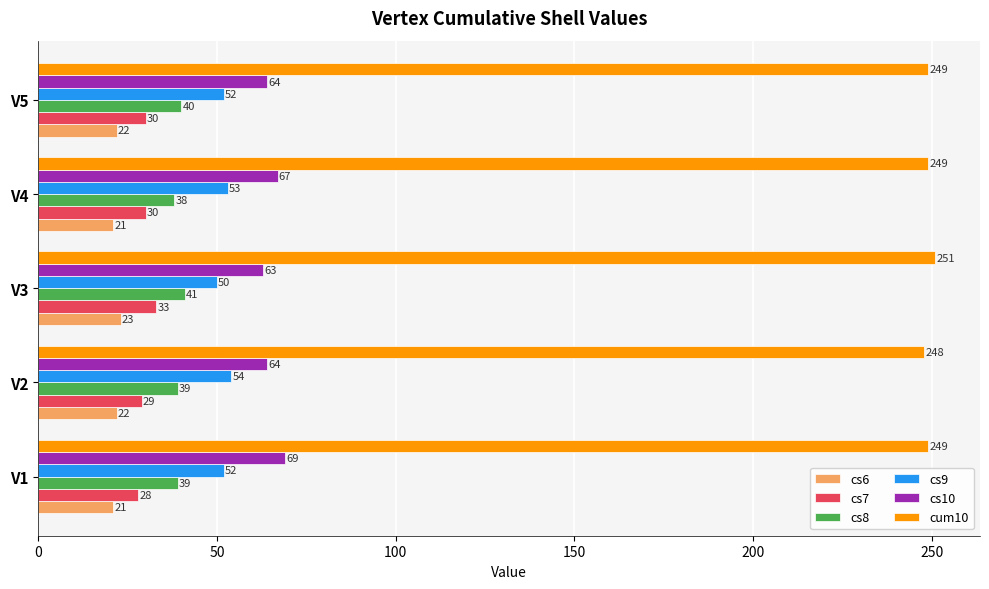

The cs7 series shows 14 at V1. True or false?

False